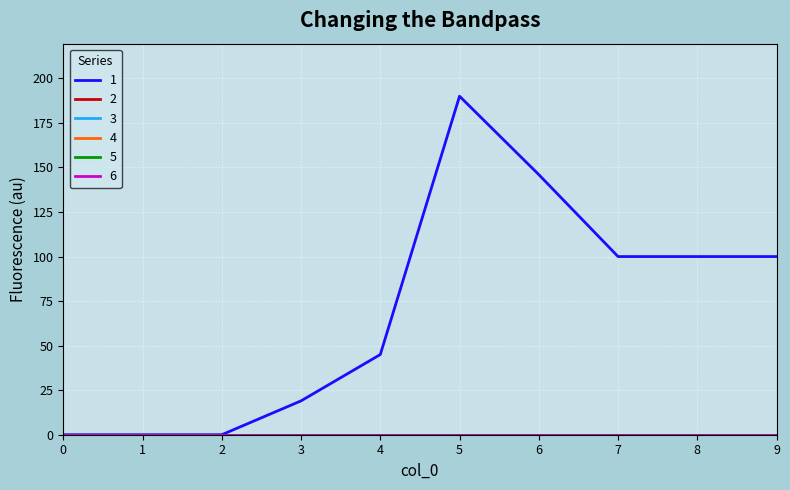

True or false: 4 has a value of 0 at 3.

True